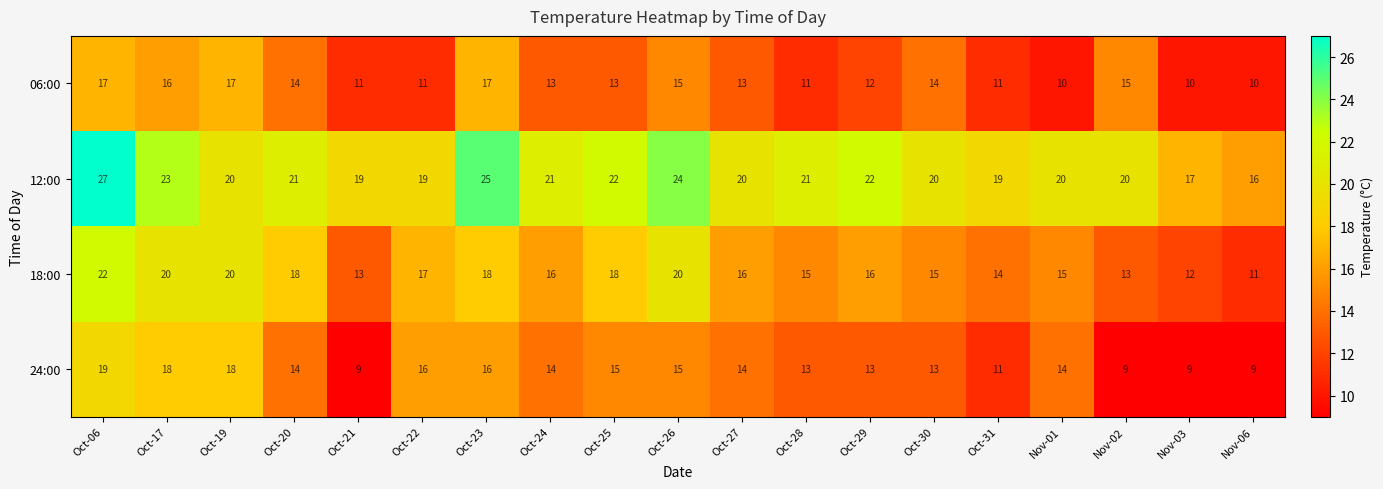

What is the difference between the second highest and minimum values in the 06:00 series?

7